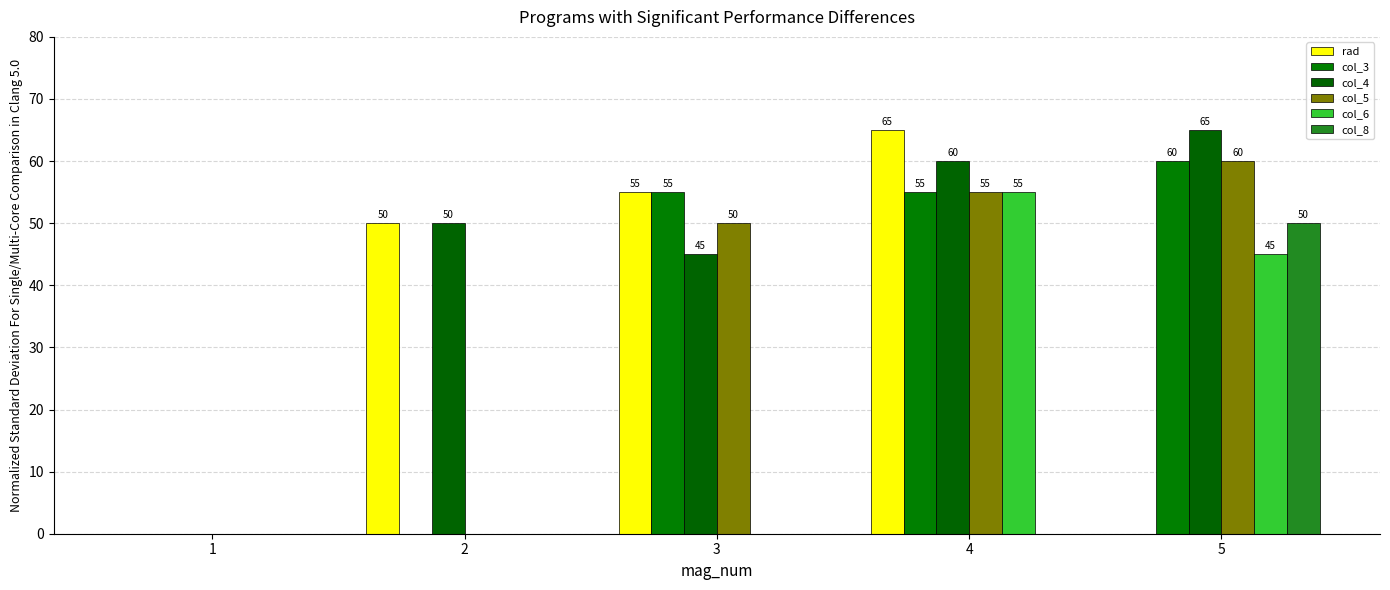

What is the average value of the col_5 series?

33